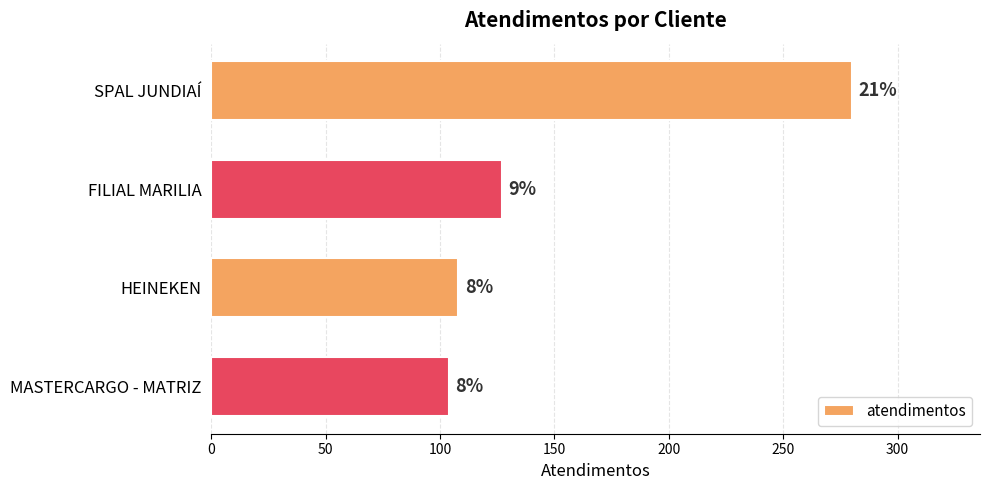

Are the bars horizontal?

Yes